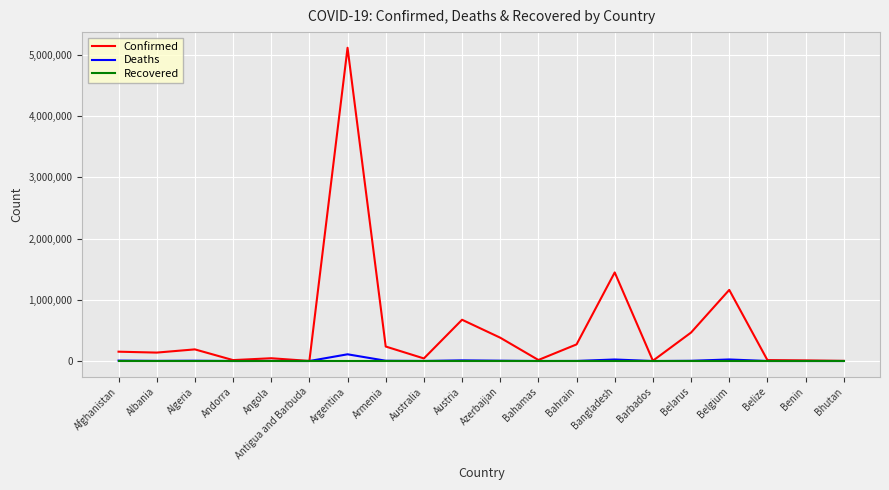

The value of Confirmed at Bangladesh is 378167. True or false?

False